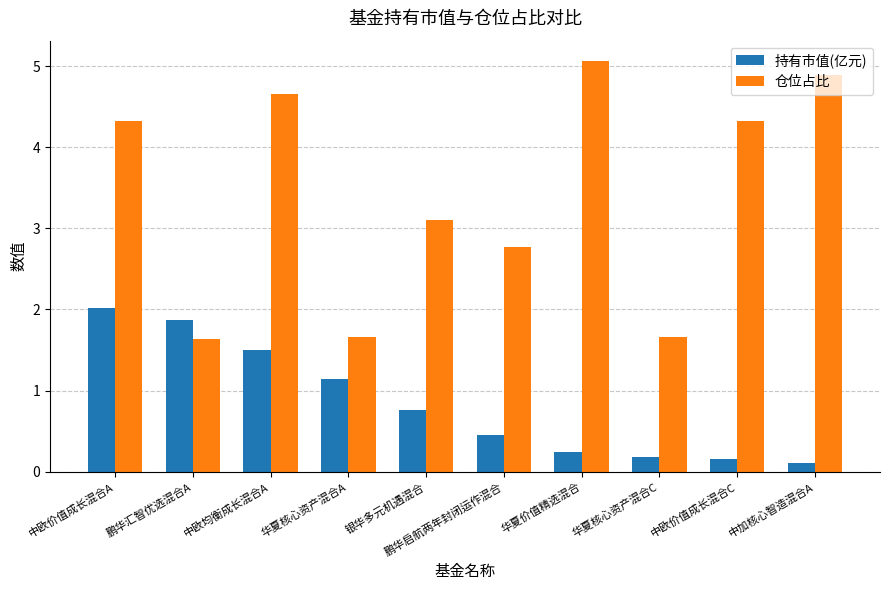

How many series are shown in this chart?

2